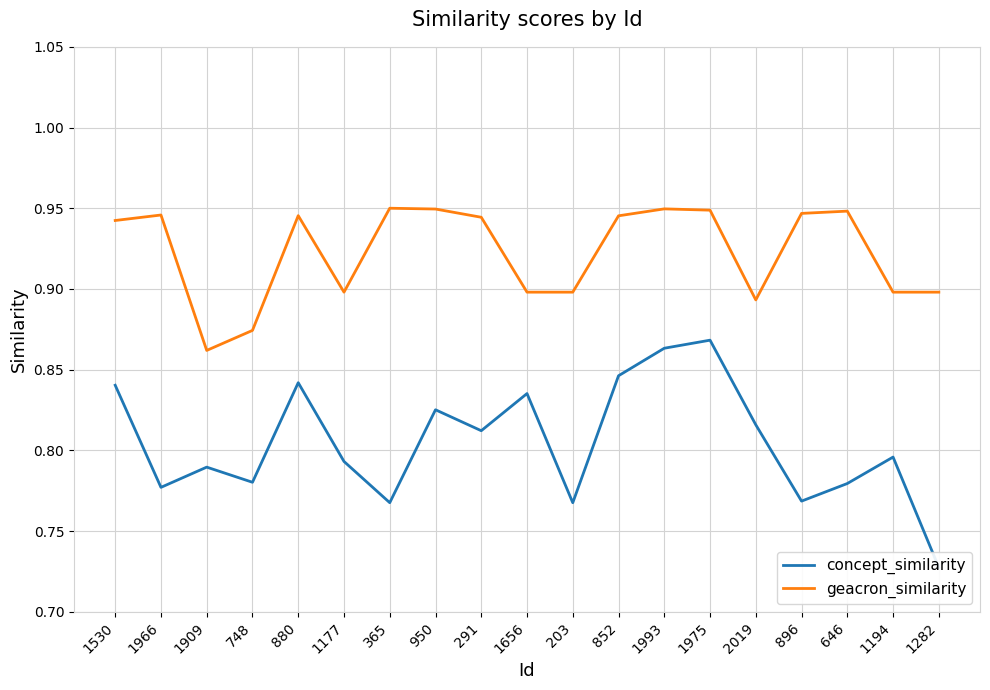

What is the label of the 12th point from the right?

950